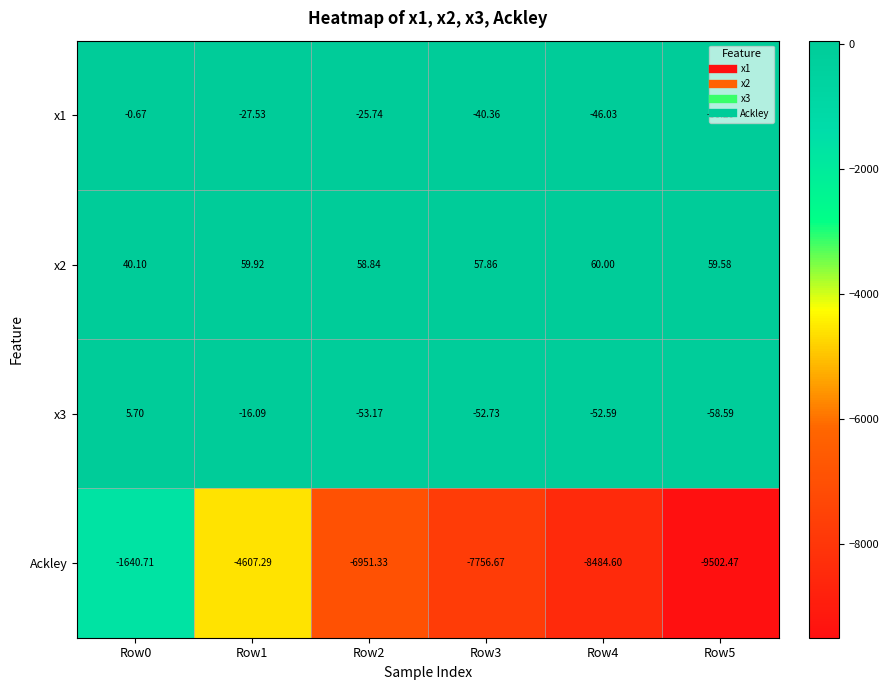

At which category is the sum across all series the highest?

Row0